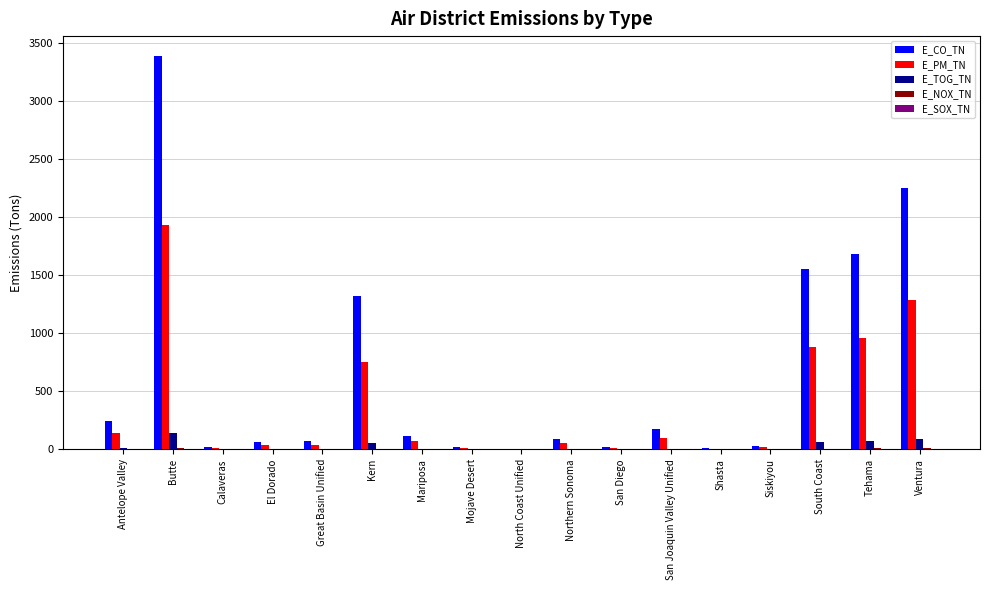

What is the highest value of the E_TOG_TN series?

140.5